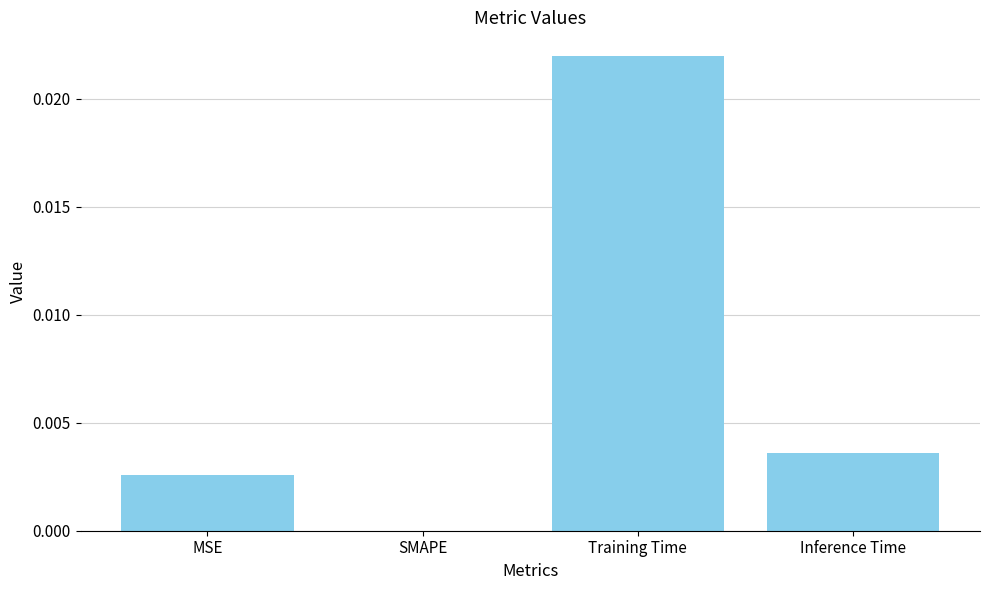

Is it true that the value at Training Time is 0.0?

True